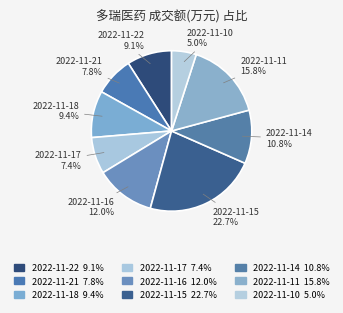

How many slices are in this pie chart?

9